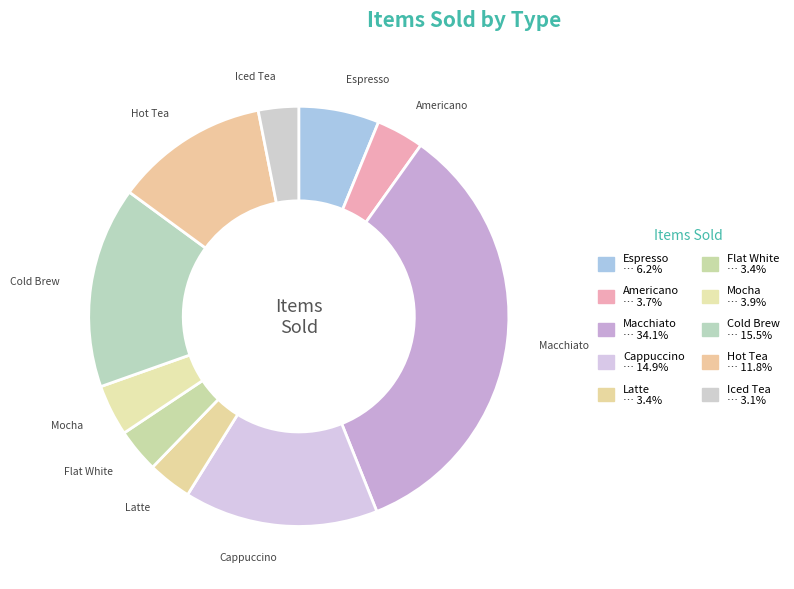

How many slices are in this pie chart?

10